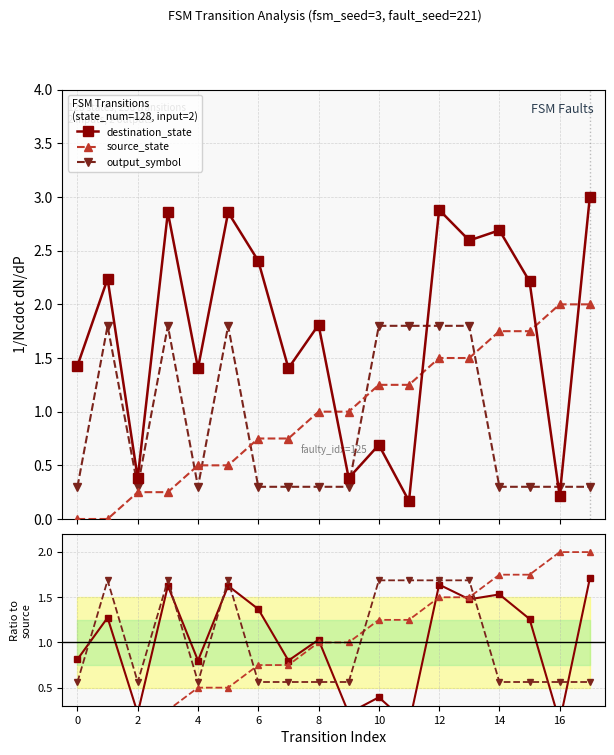

True or false: output_symbol and destination_state intersect in this chart.

True